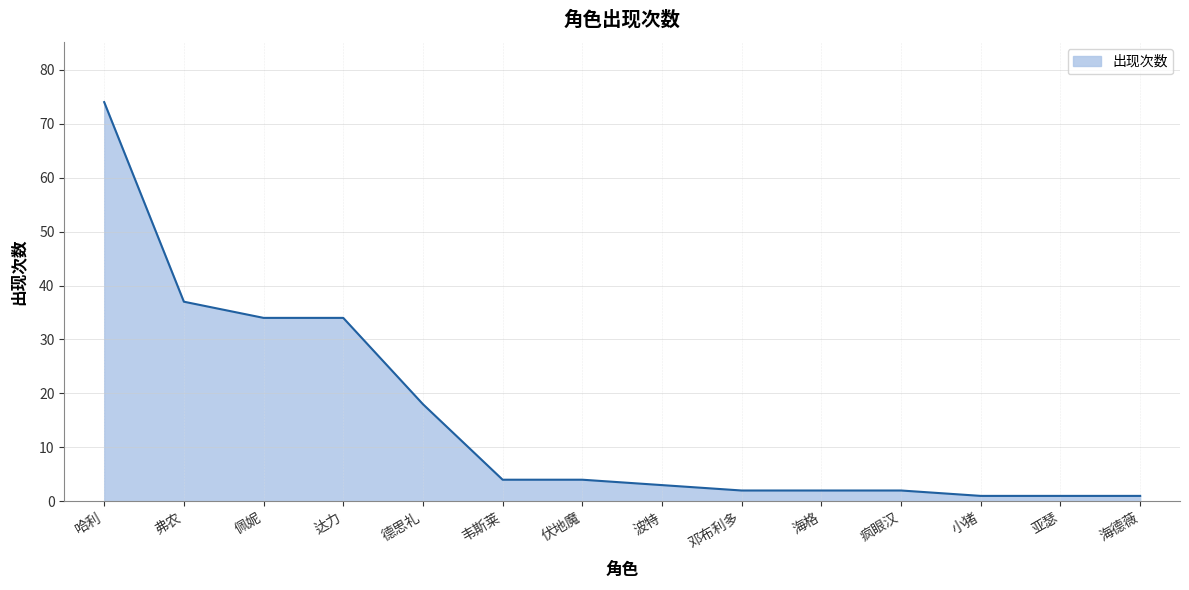

Approximately how many times larger is the value at 小猪 compared to 德思礼?

0.1